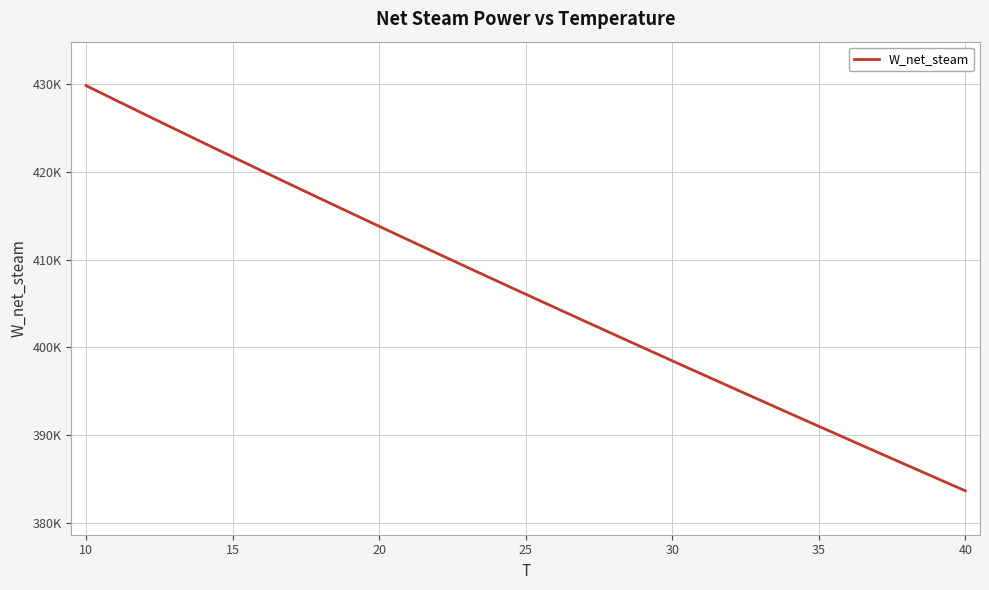

Is this an area chart (filled region under the line)?

No